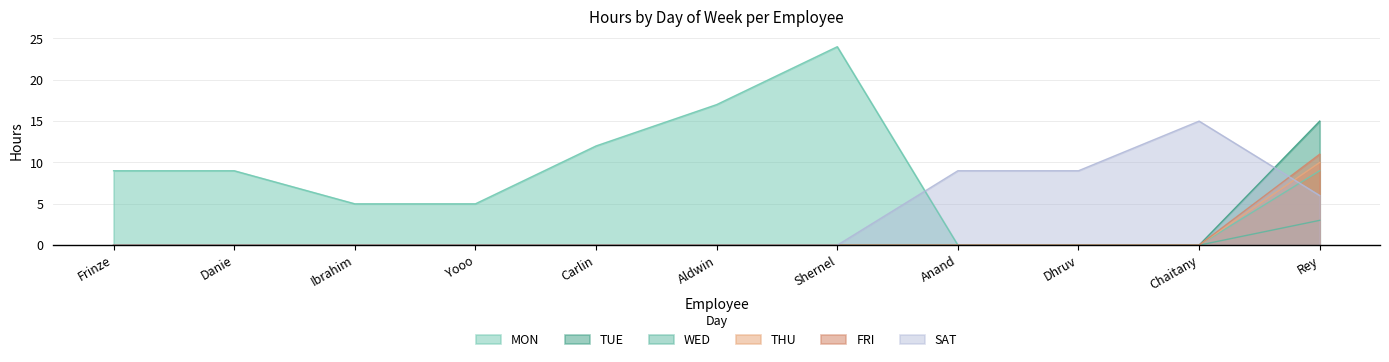

True or false: MON and FRI intersect in this chart.

False